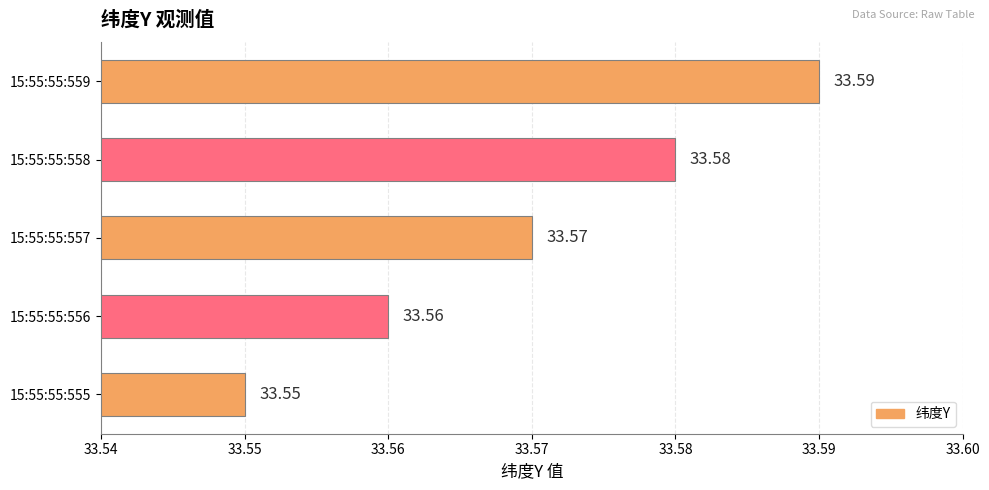

Approximately how many times larger is the value at 15:55:55:556 compared to 15:55:55:557?

1.0